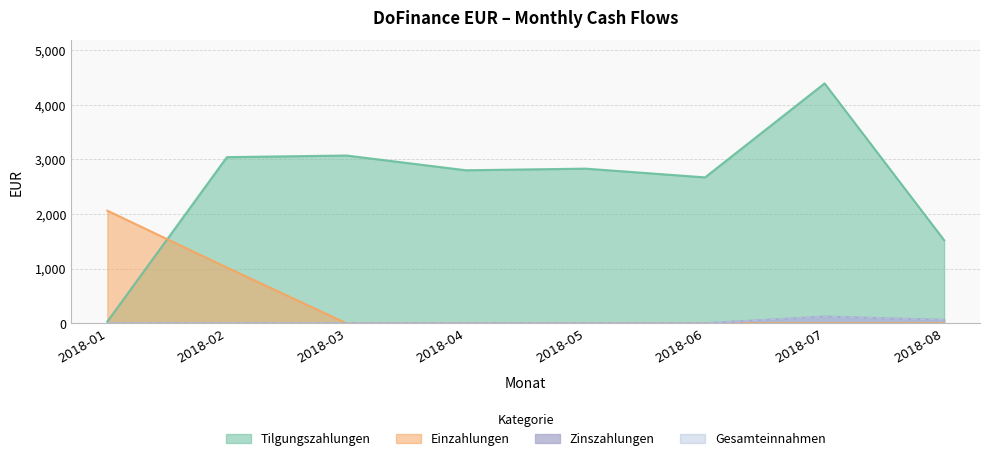

At which label is Tilgungszahlungen closest to 2210?

2018-06